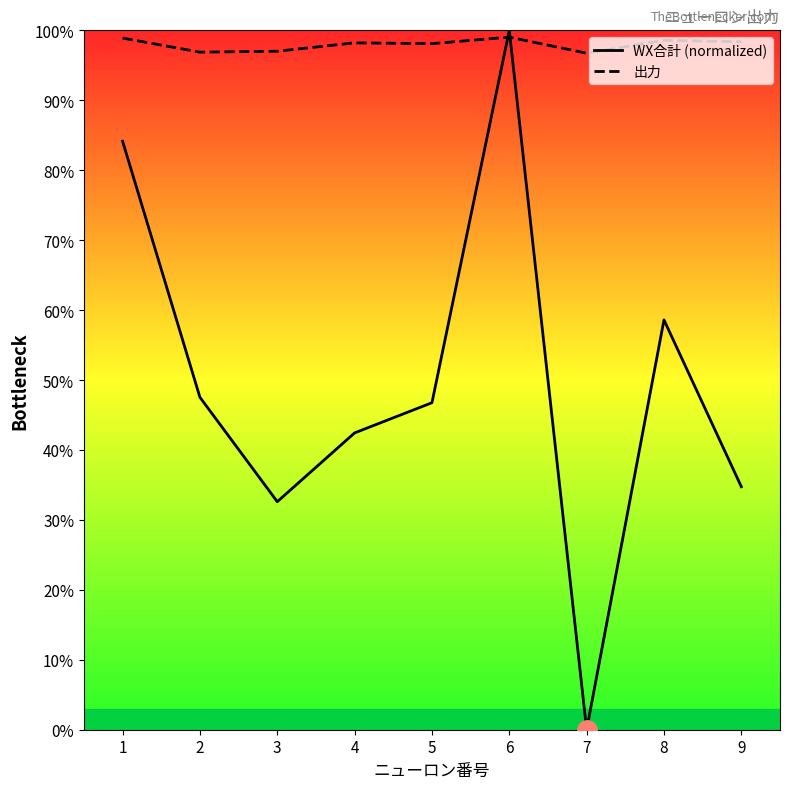

Where do 出力 and WX合計 (normalized) first cross each other?

5 and 6